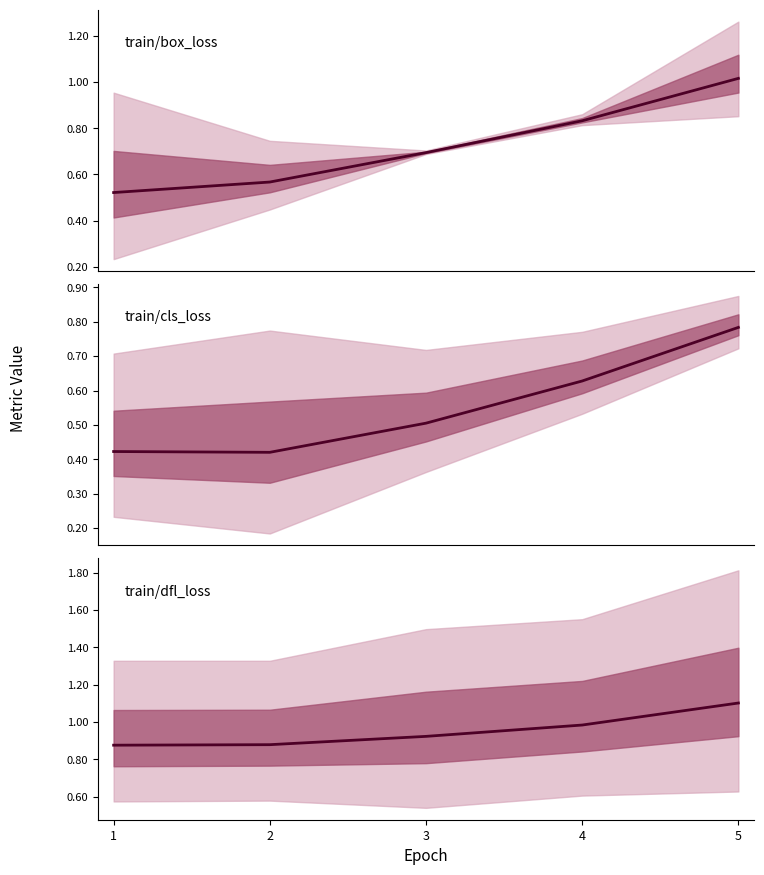

Reading left to right, list all the values displayed in this chart.

train/box_loss: 0.5	0.6	0.7	0.8	1.0
train/cls_loss: 0.4	0.4	0.5	0.6	0.8
train/dfl_loss: 0.9	0.9	0.9	1.0	1.1